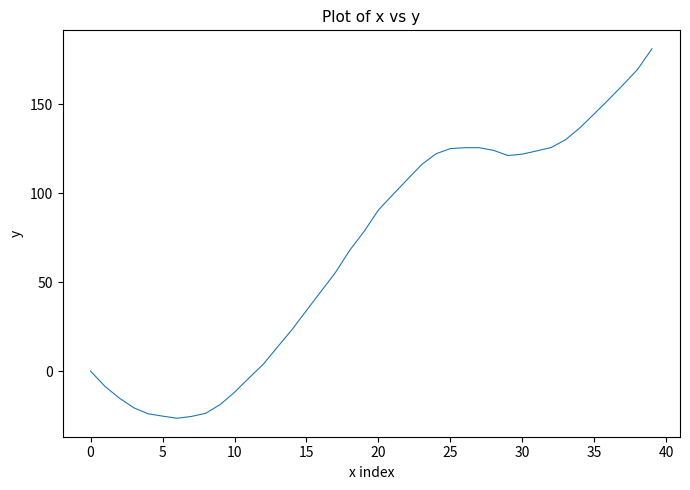

What is the difference between the maximum and minimum values?

207.7